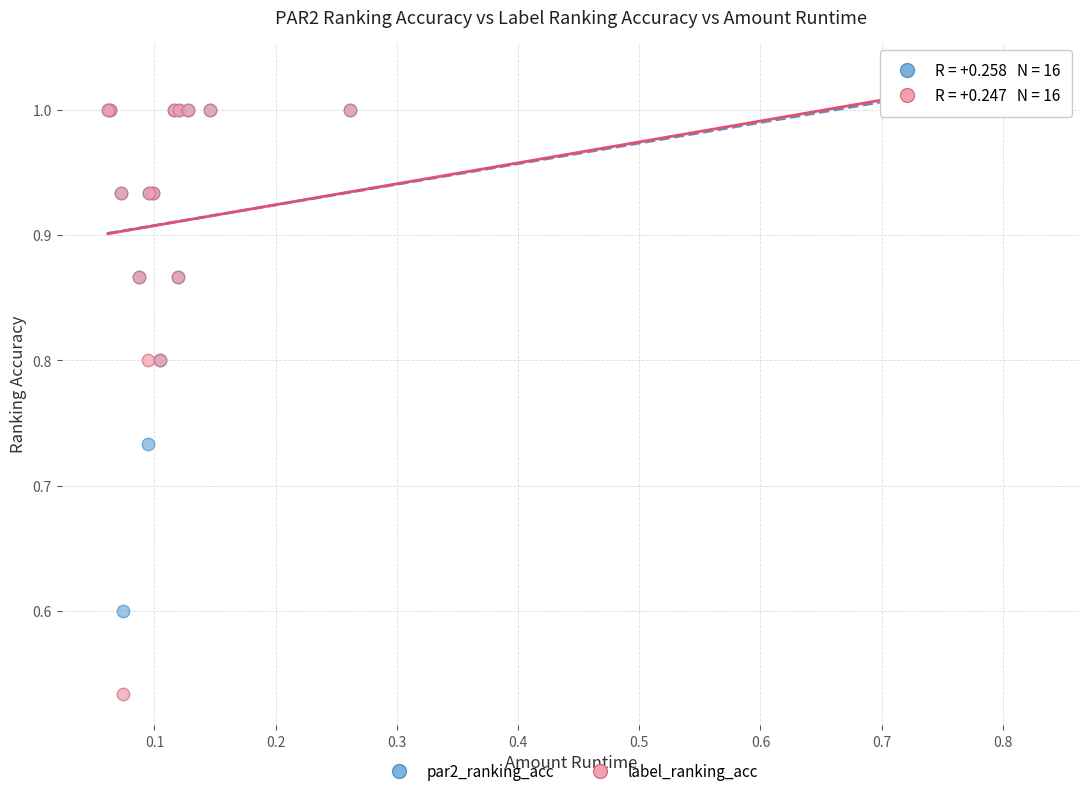

What are all the series names shown in the legend?

par2_ranking_acc, label_ranking_acc